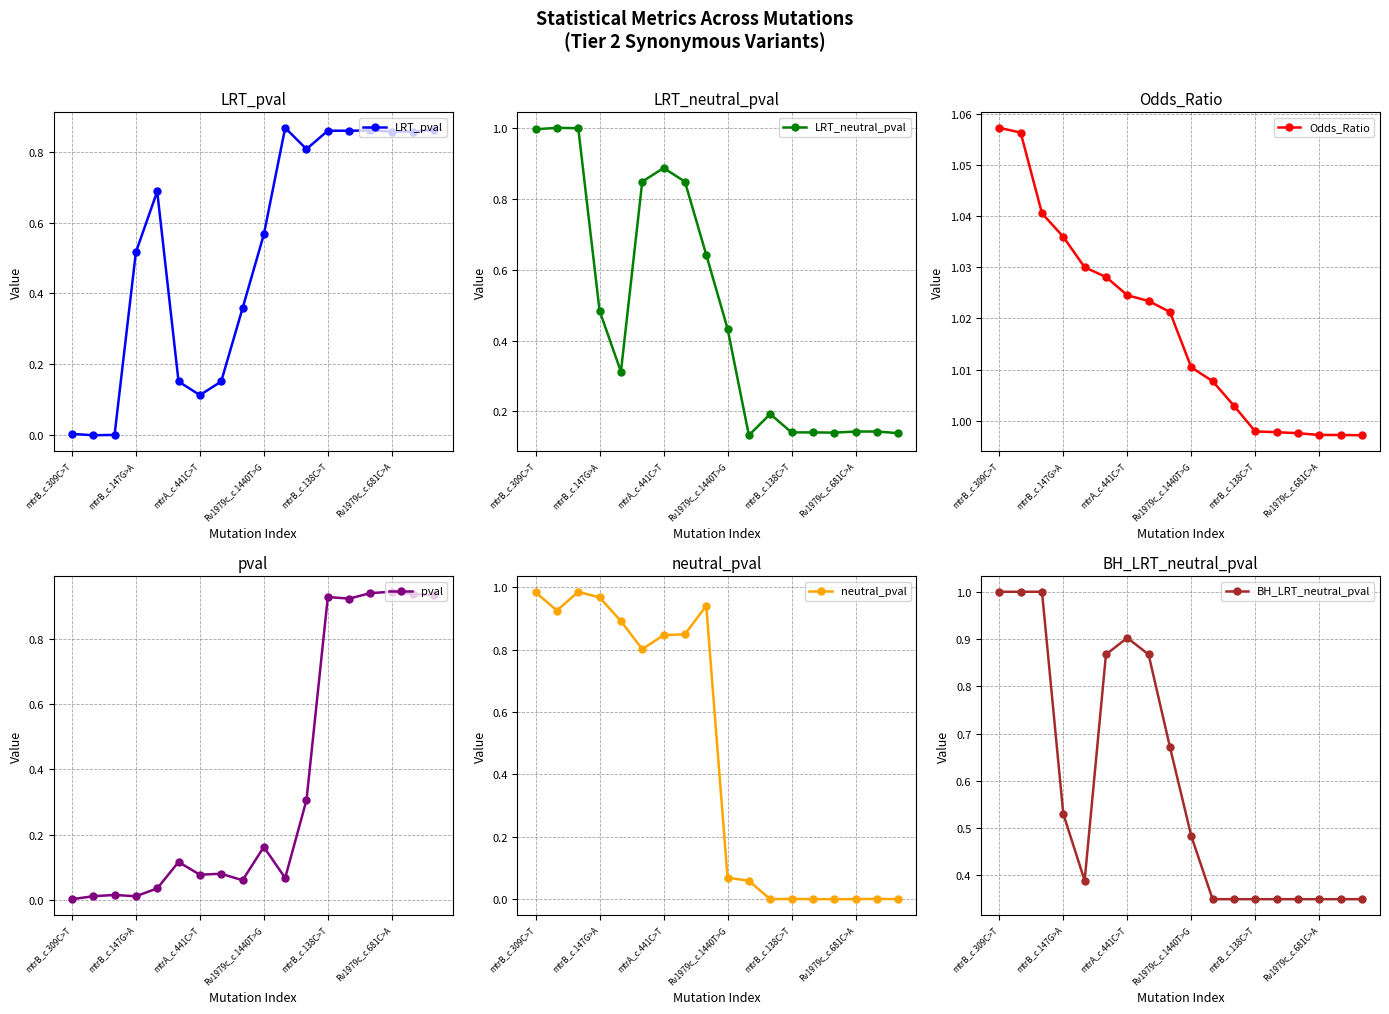

What is the total value across all series at 16?

3.3